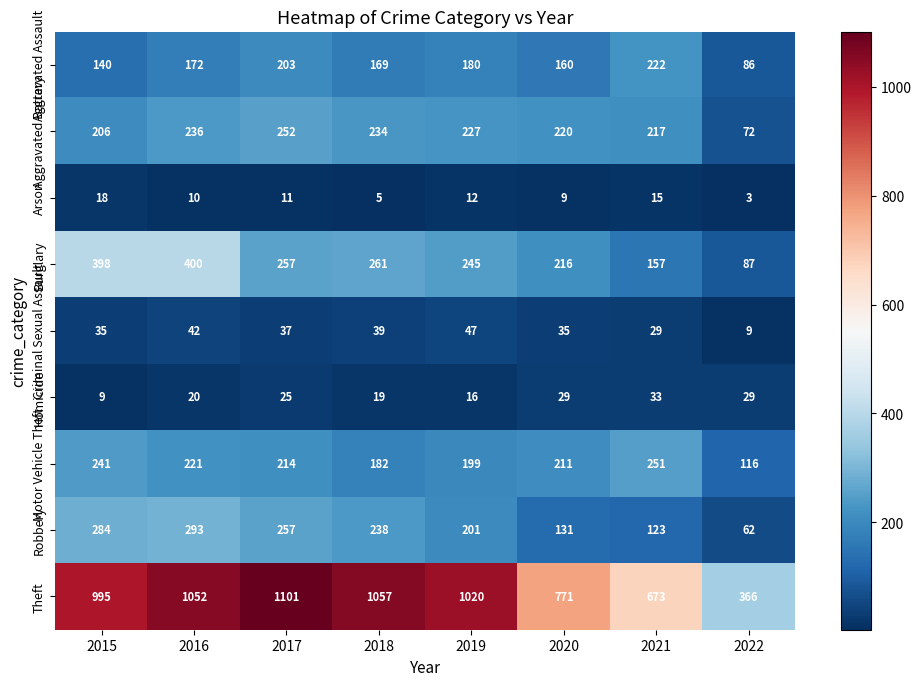

Which label corresponds to the largest value in the chart?

2017